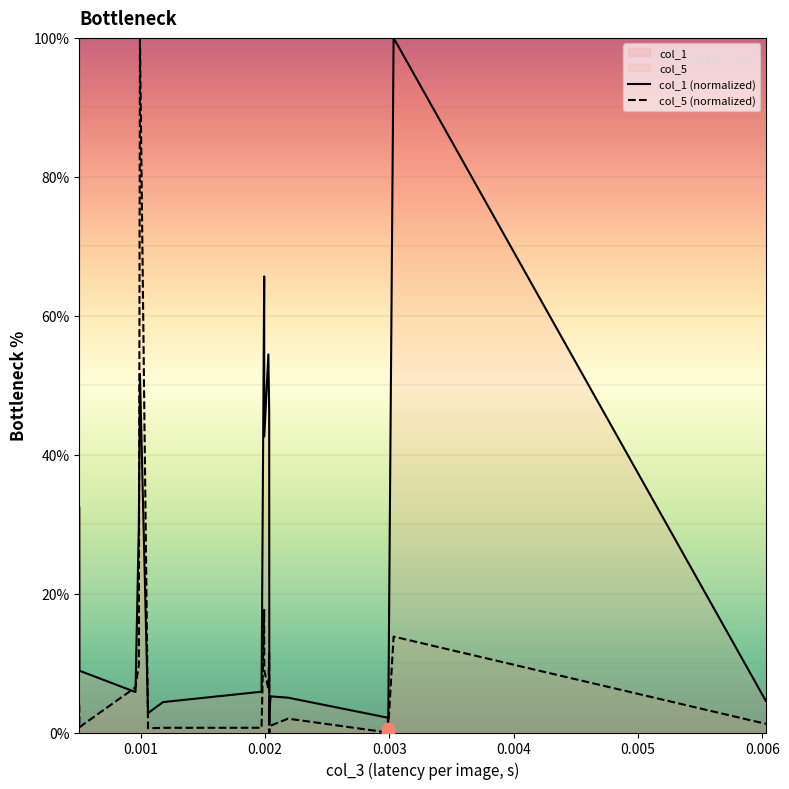

Which series has the widest spread of Y values?

col_1 (normalized)